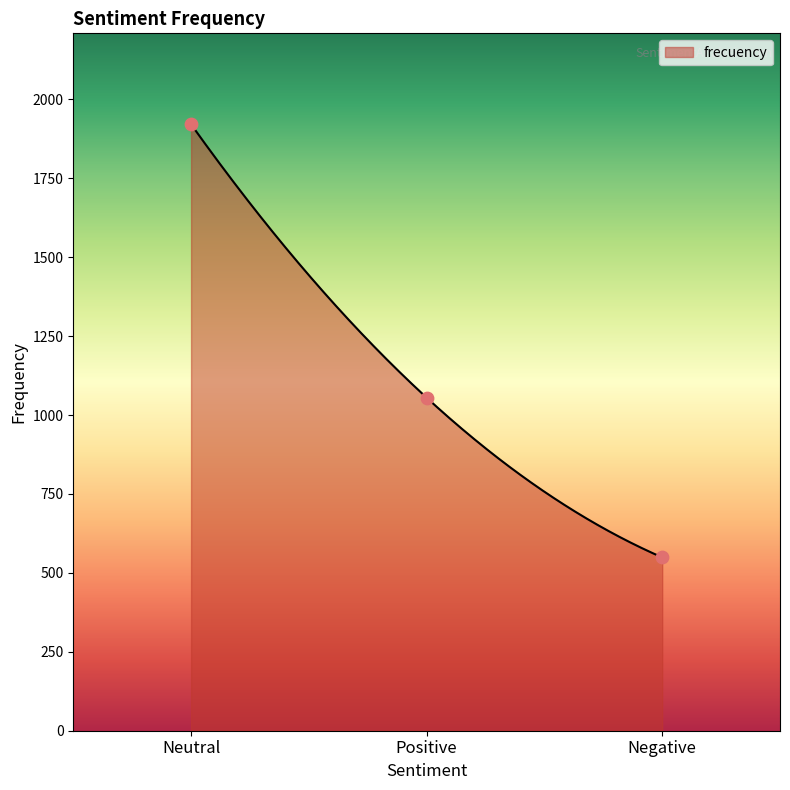

What is the change in value from Neutral to Positive?

-866